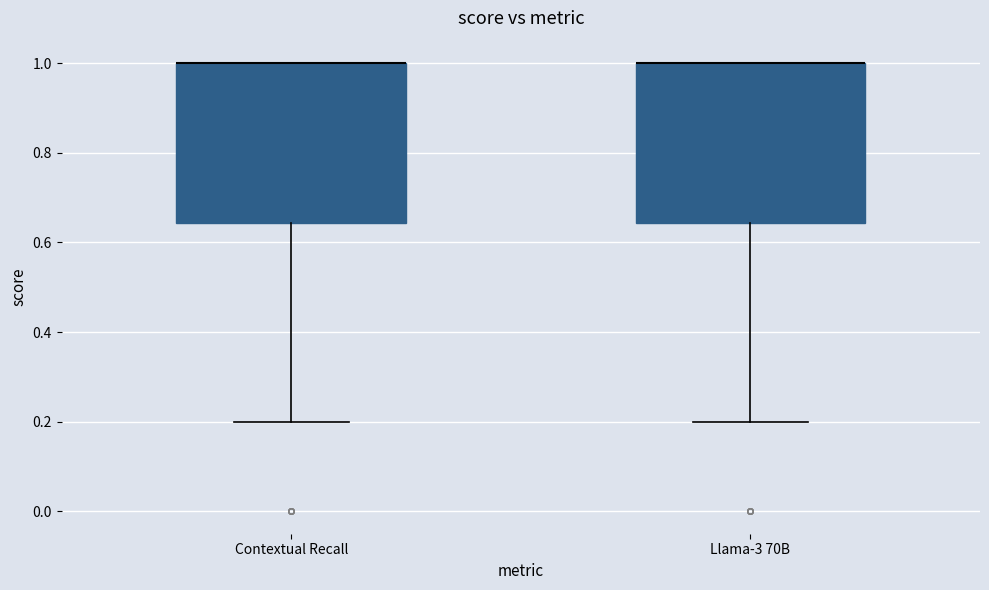

Reading left to right, transcribe this box plot: for each box, give where its median line is, the range the box spans, and where its two whiskers end, as read against the y-axis. The values are not printed on the chart, so give them approximately, as read against the axis.

Contextual Recall: median 1.00 (drawn on the box's upper edge), box 0.64 to 1.00, whiskers 0.20 to 1.00
Llama-3 70B: median 1.00 (drawn on the box's upper edge), box 0.64 to 1.00, whiskers 0.20 to 1.00